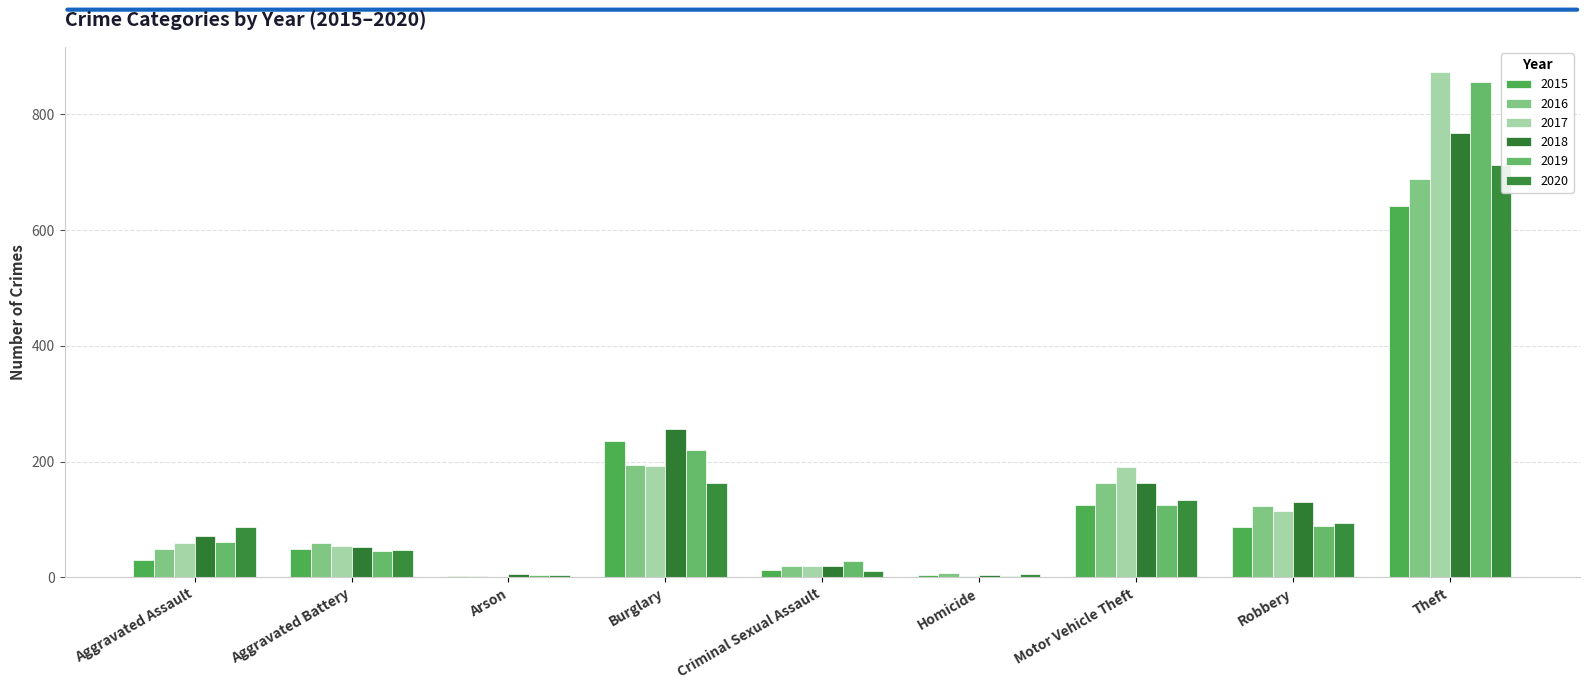

How many bars are there in each group?

6